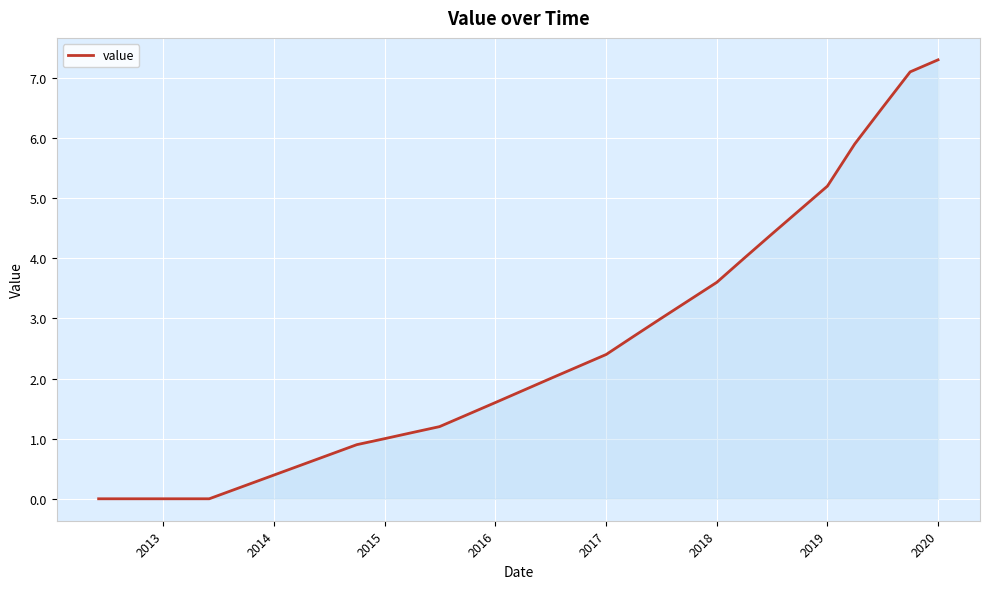

What is the maximum value shown in the chart?

7.3